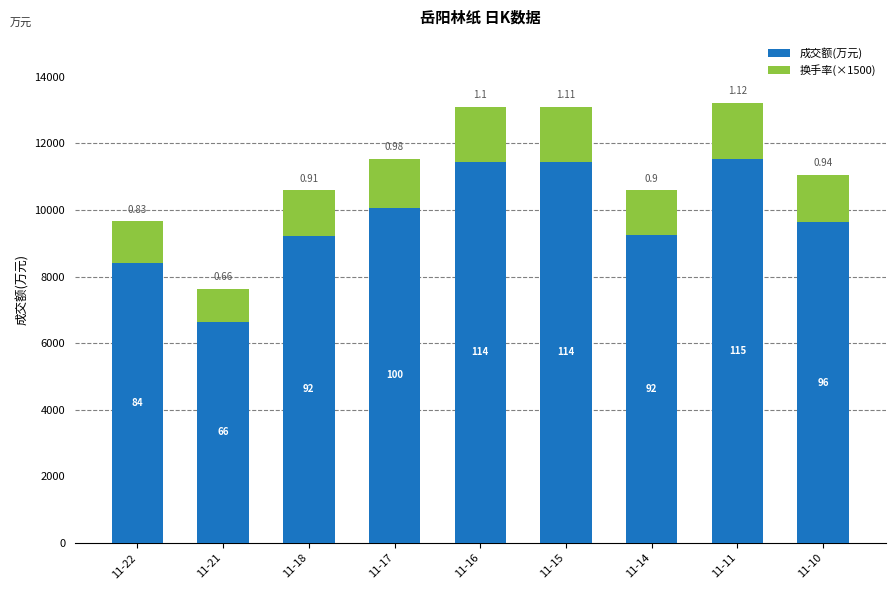

At which label does 成交额(万元) first exceed 9636?

11-17